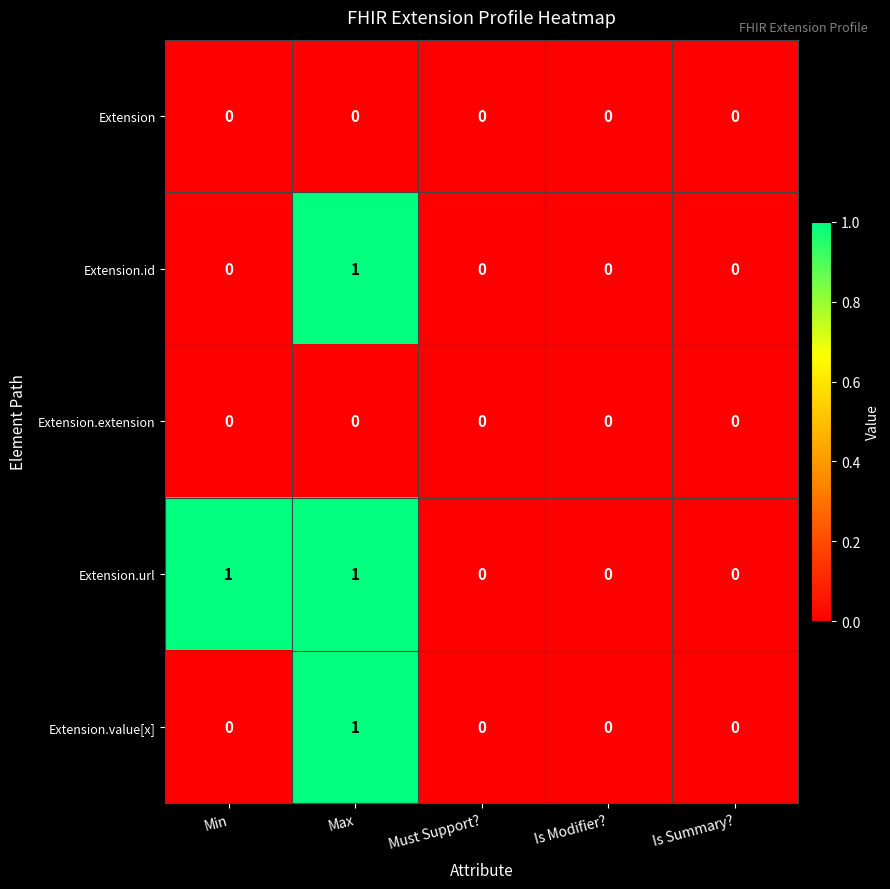

Reading left to right, transcribe all the data shown in this chart.

Extension: Min=0	Max=0	Must Support?=0	Is Modifier?=0	Is Summary?=0
Extension.id: Min=0	Max=1	Must Support?=0	Is Modifier?=0	Is Summary?=0
Extension.extension: Min=0	Max=0	Must Support?=0	Is Modifier?=0	Is Summary?=0
Extension.url: Min=1	Max=1	Must Support?=0	Is Modifier?=0	Is Summary?=0
Extension.value[x]: Min=0	Max=1	Must Support?=0	Is Modifier?=0	Is Summary?=0